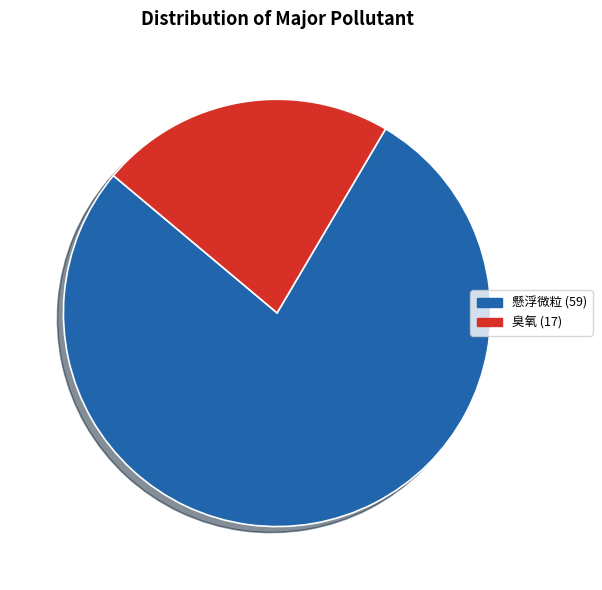

How many slices are in this pie chart?

2